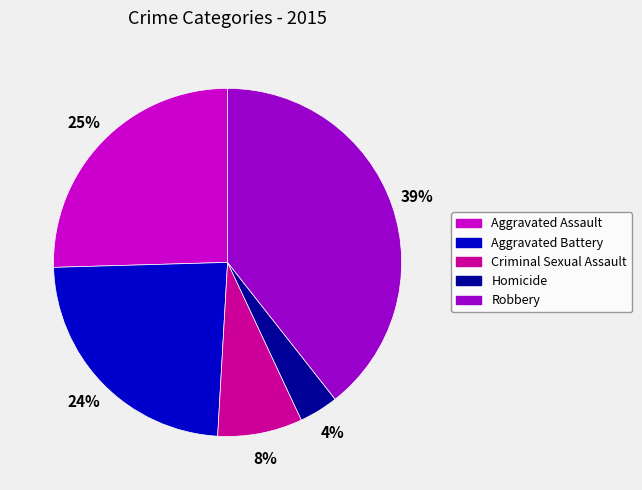

To the nearest percent, what percentage of the pie is Aggravated Battery?

24%